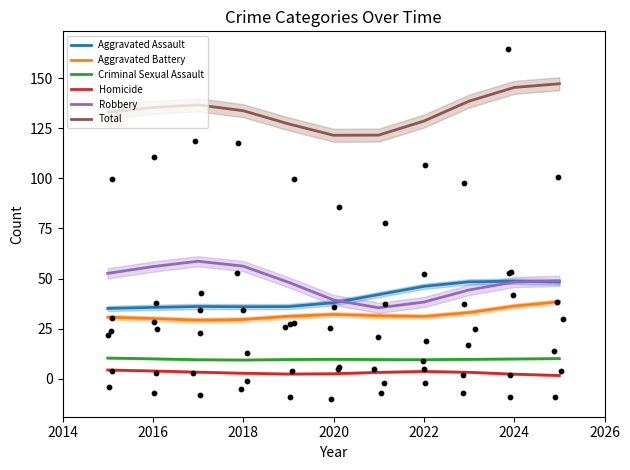

Which series has the widest spread of Y values?

Total